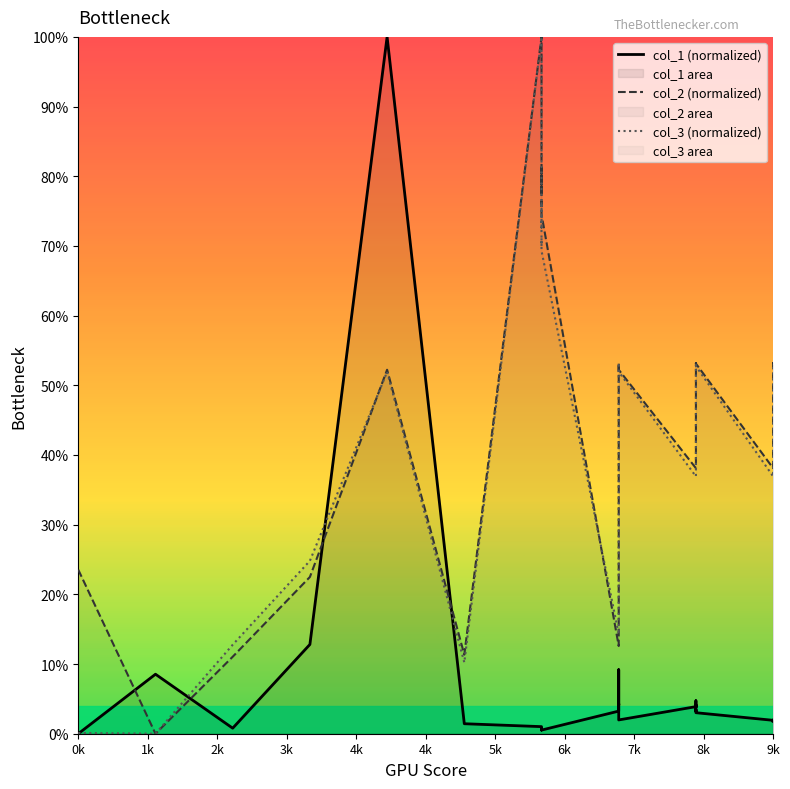

True or false: col_3 (normalized) and col_2 (normalized) intersect in this chart.

True